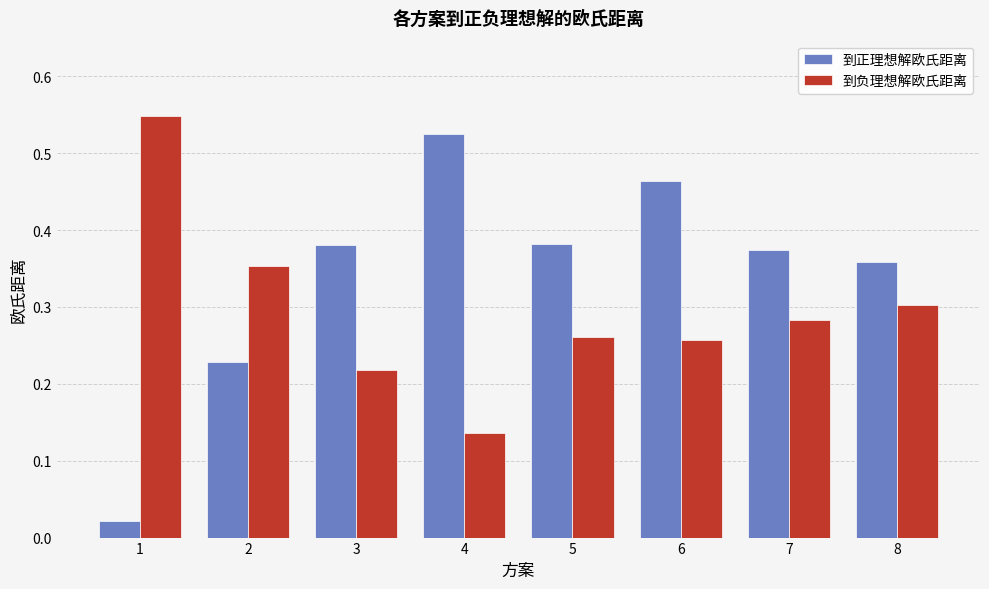

What is the sum of all 到正理想解欧氏距离 values?

2.7